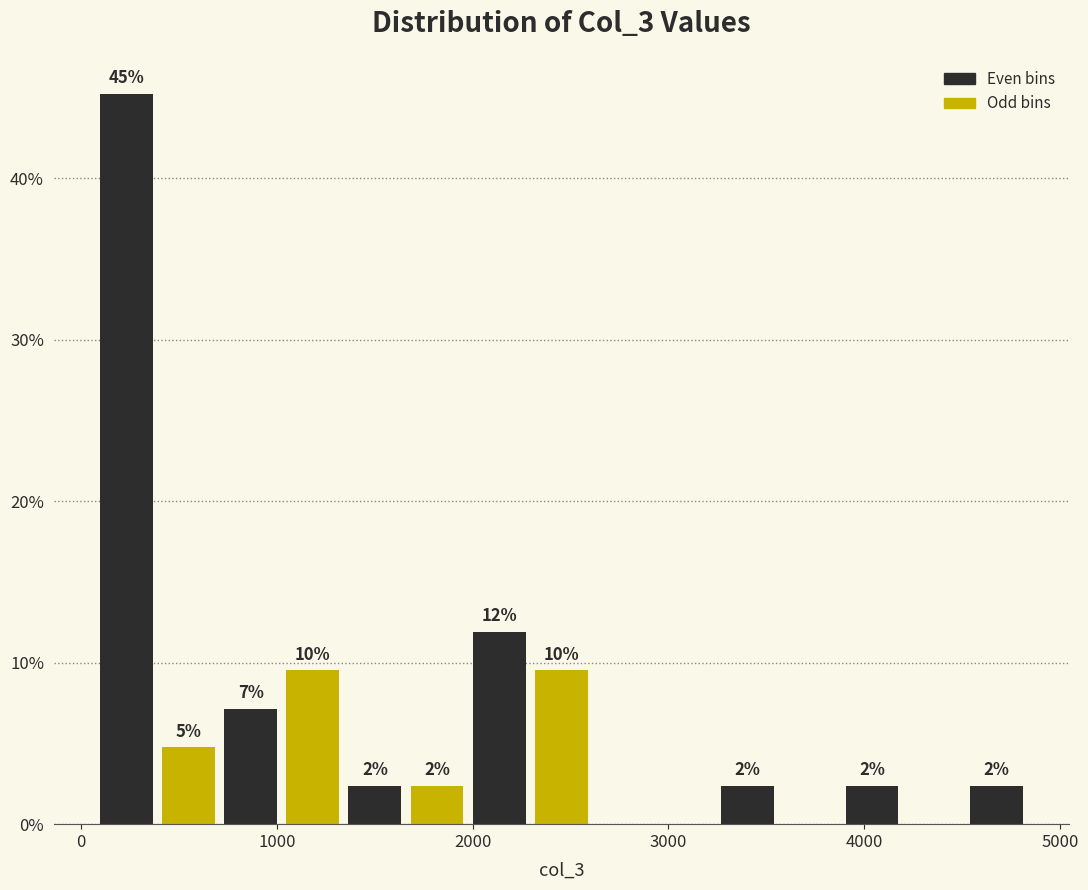

Around what value on the x-axis is the tallest bar? Give the approximate position of its centre, as read against the axis.

200